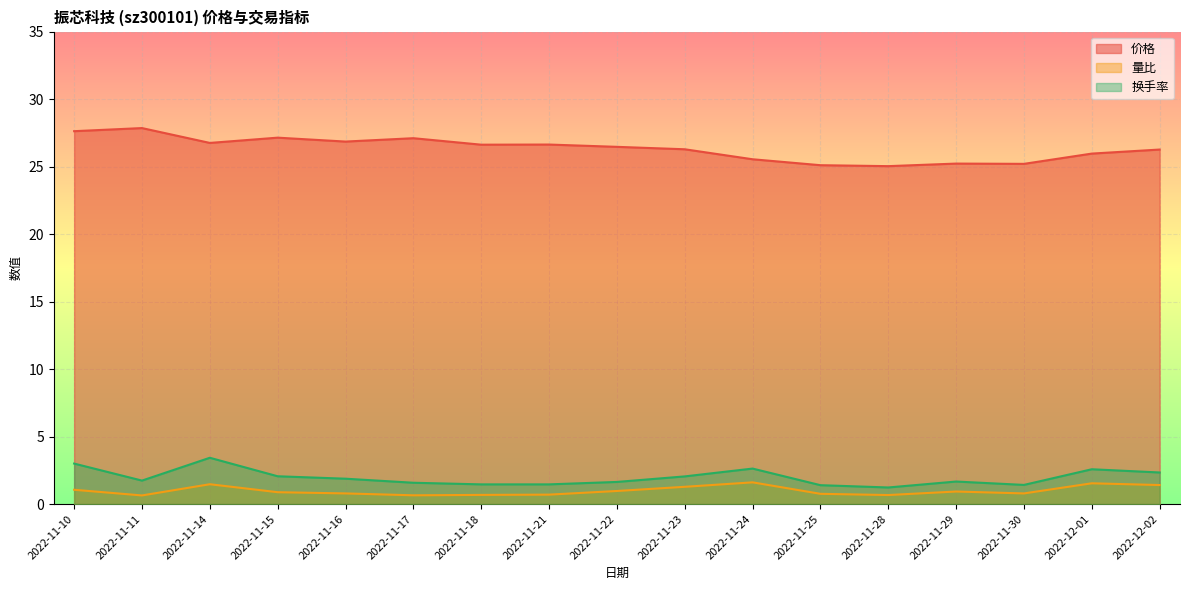

What is the sum of the 量比 values at 2022-11-28 and 2022-11-10?

1.7